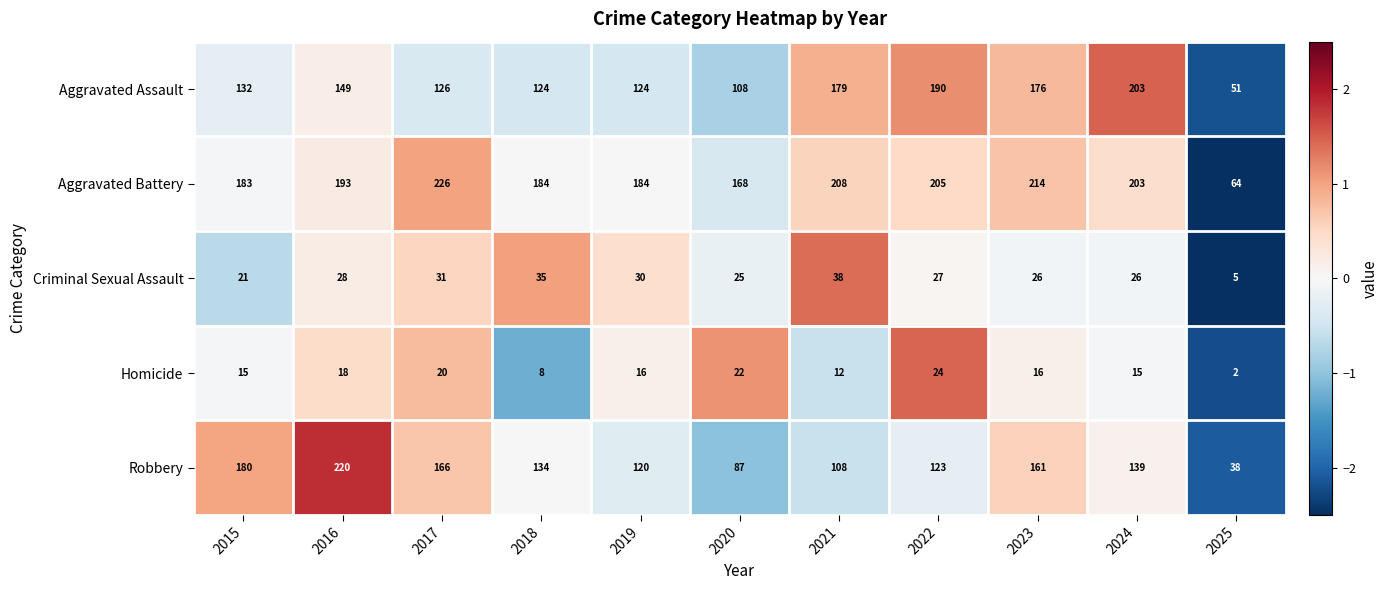

At which category is the sum across all series the highest?

2016